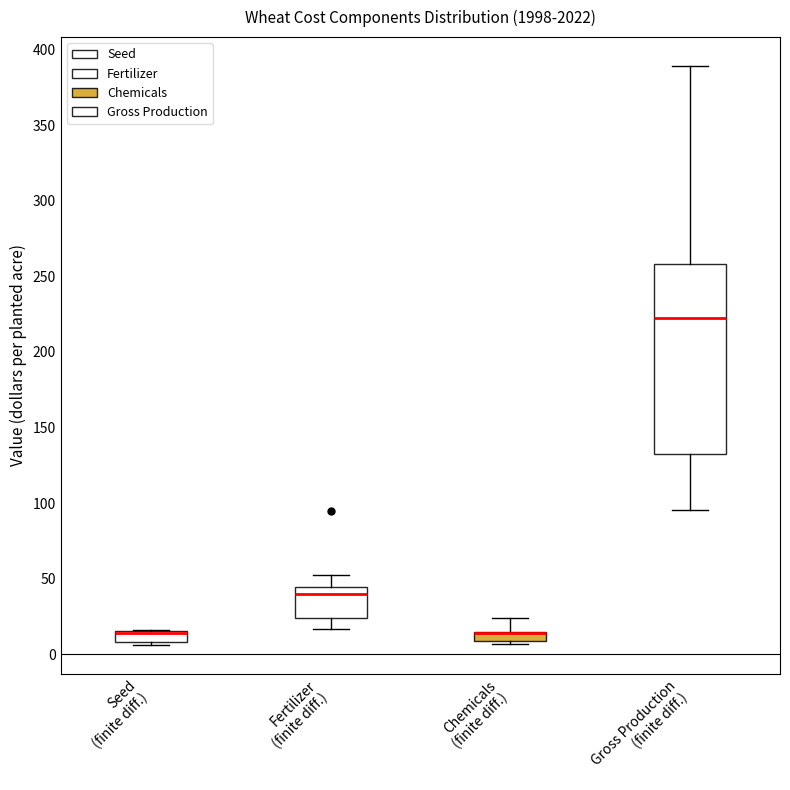

Where is the lower edge of the box for Seed (finite diff.) on the y-axis? The values are not printed on the chart, so give them approximately, as read against the axis.

10